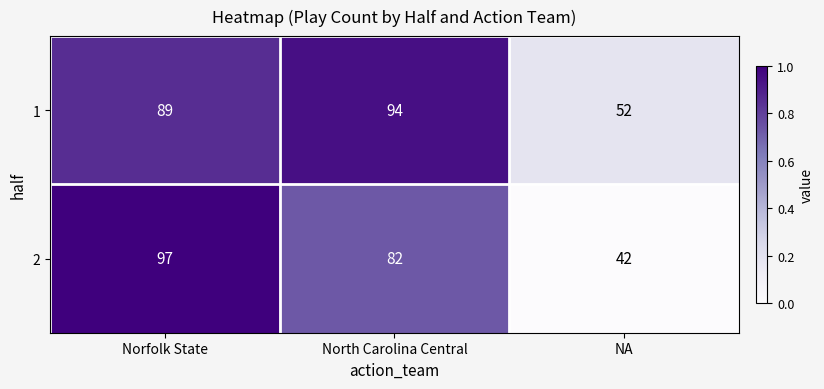

List the series in order of their overall mean, highest first.

1, 2